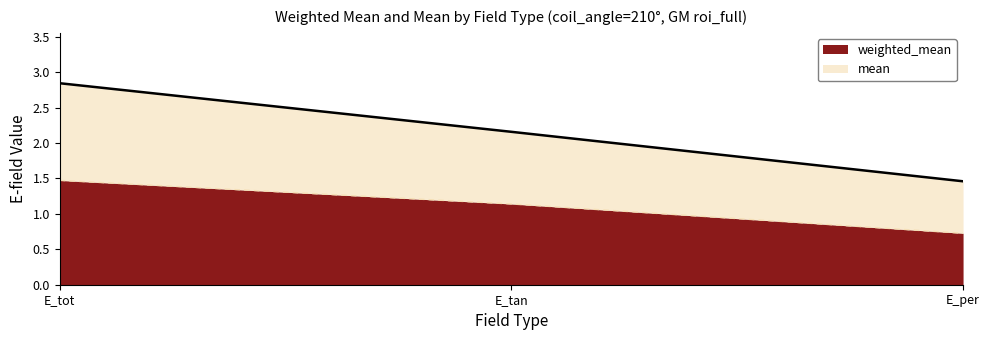

What are all the series names shown in the legend?

weighted_mean, mean